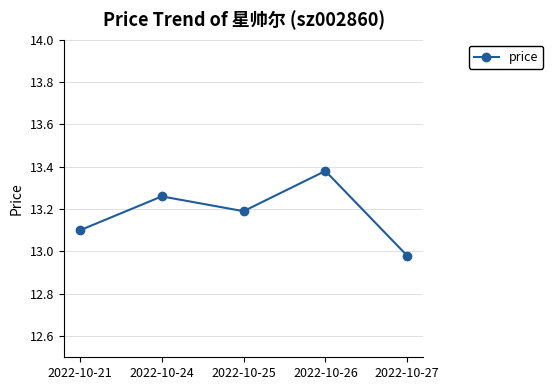

Is this an area chart (filled region under the line)?

No